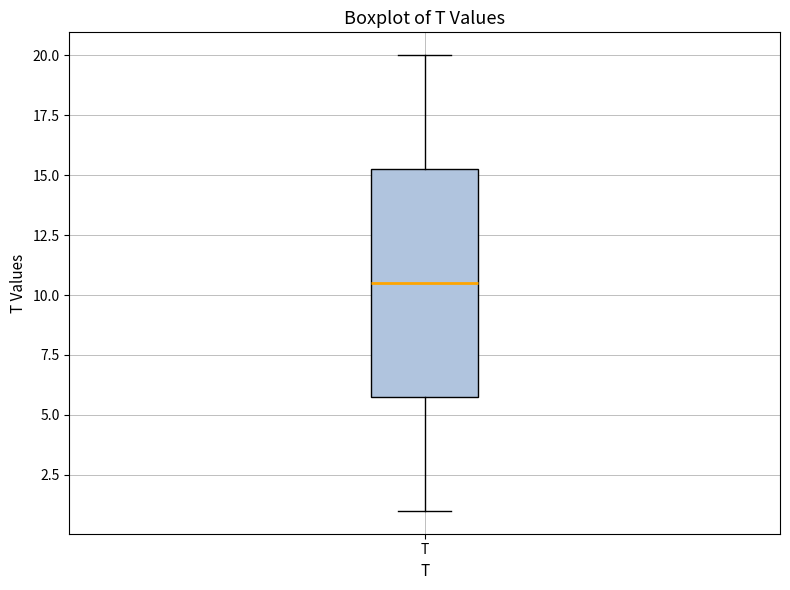

Transcribe this box plot: give where the median line is, the range the box spans, and where the two whiskers end, as read against the y-axis. The values are not printed on the chart, so give them approximately, as read against the axis.

median 10.5, box 6.0 to 15.5, whiskers 1.0 to 20.0